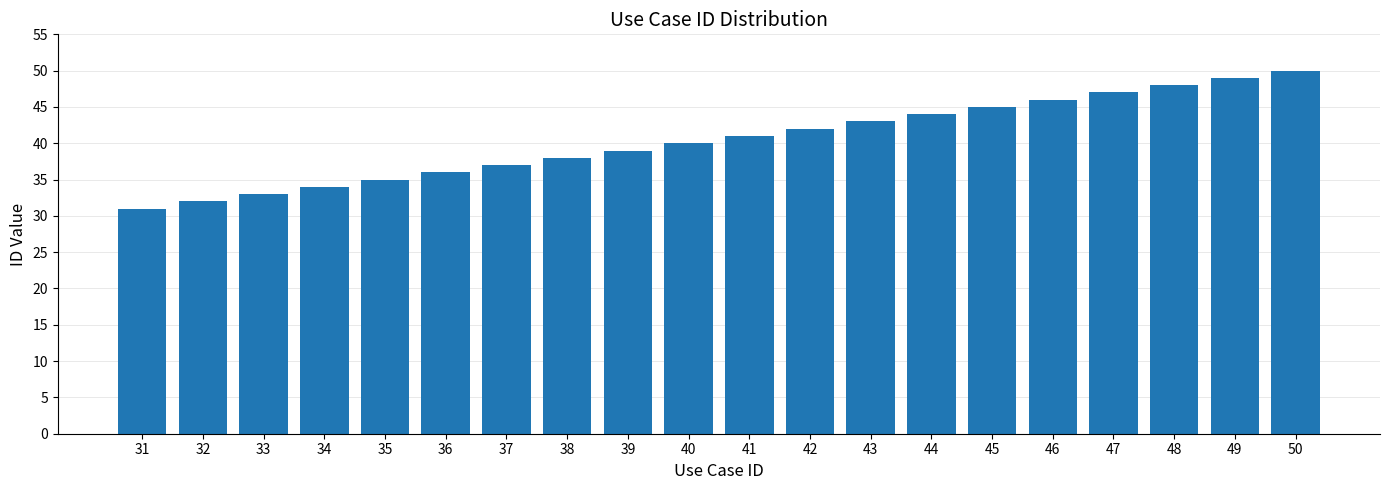

Between 35 and 44, which is larger?

44